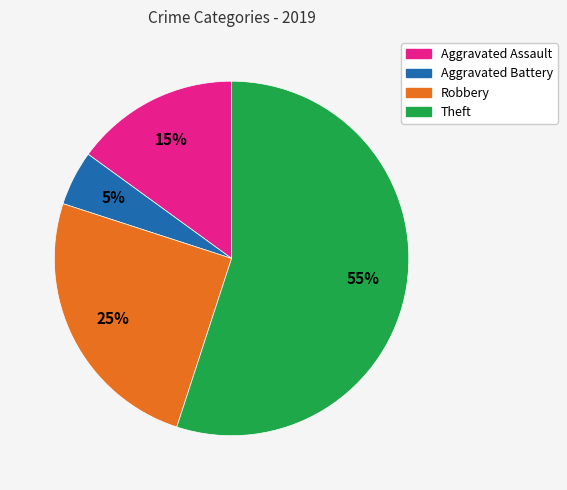

To the nearest percent, what is the difference between the Robbery and Aggravated Battery slice percentages?

20%